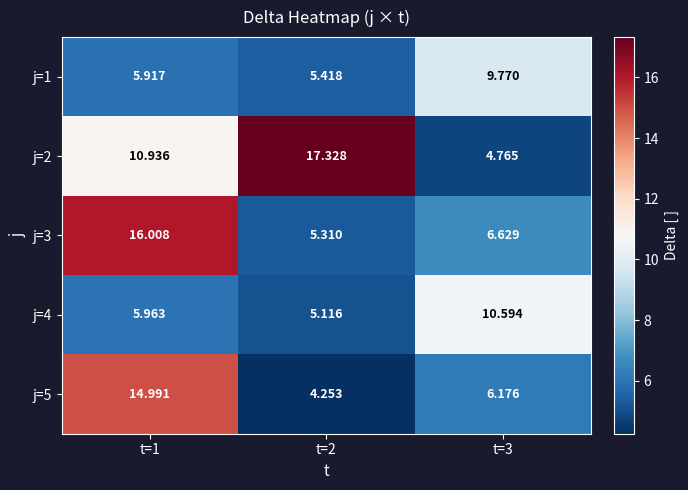

Which label corresponds to the smallest value in the chart?

t=2